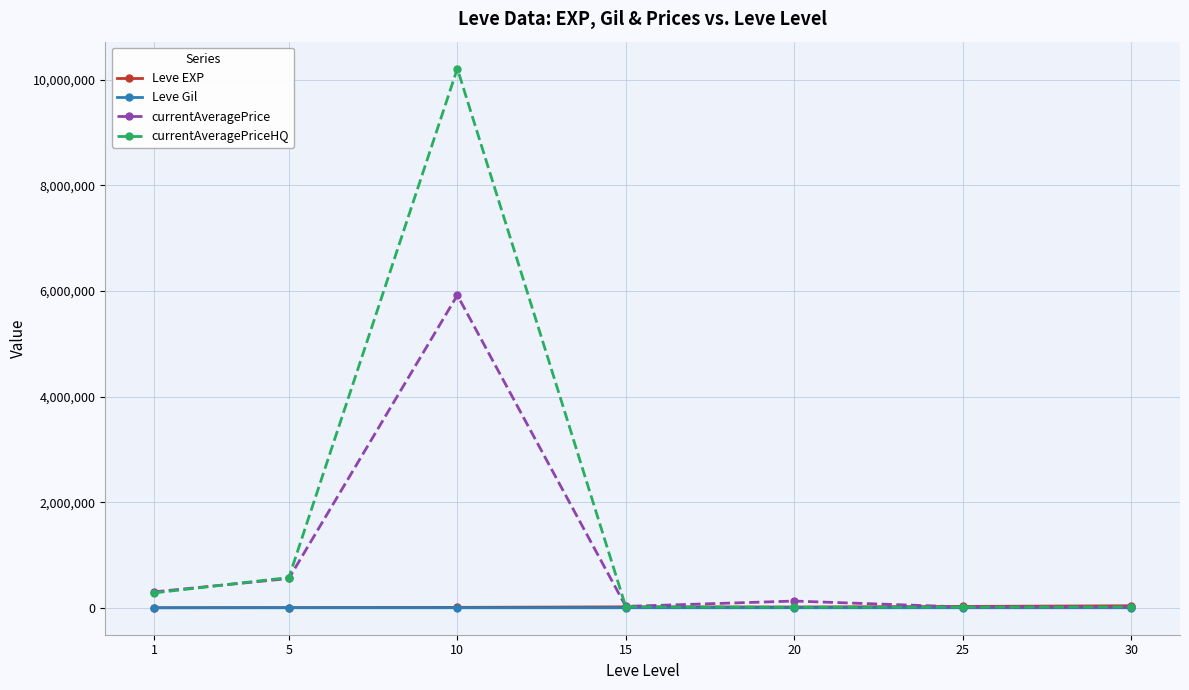

At how many categories does at least one series exceed 5458953?

1